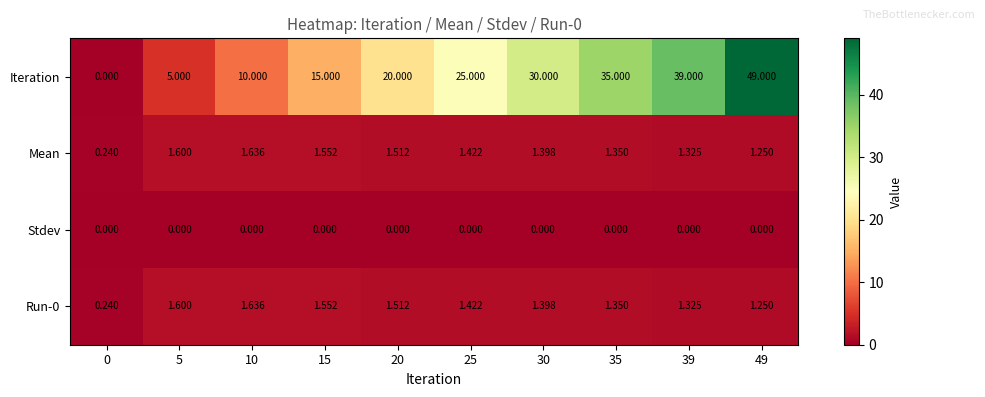

Which series has the largest total across all categories?

Iteration